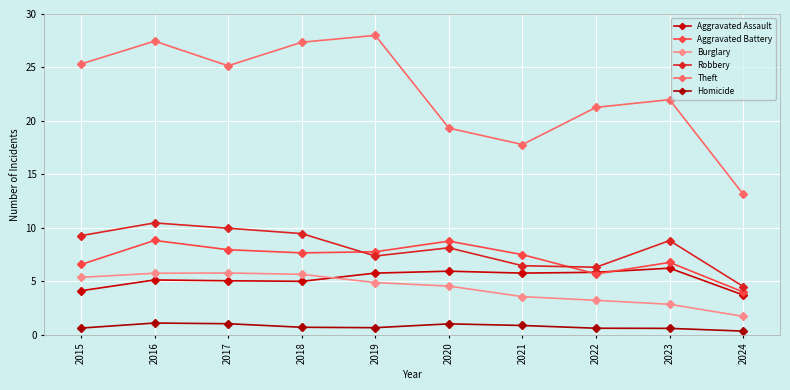

What is the value of the Theft point at the 3rd from the left?

25.2